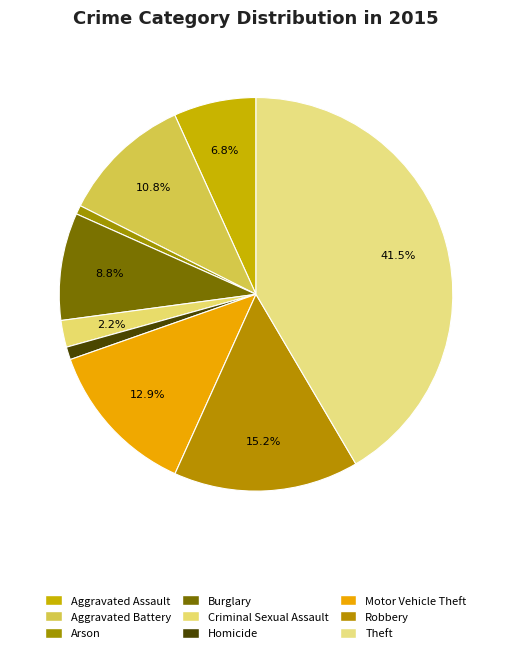

The Homicide slice represents 15% of the pie. True or false?

False